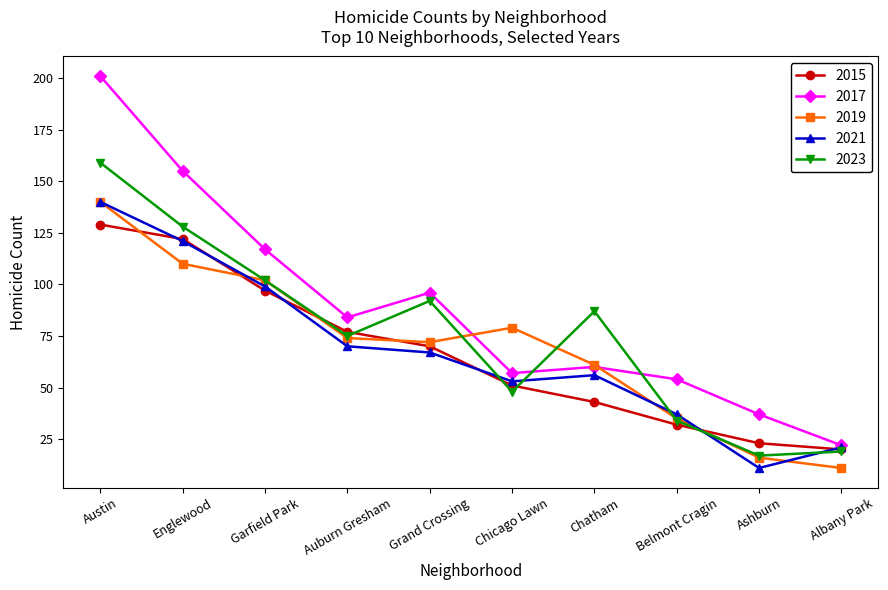

At how many categories does at least one series exceed 173?

1